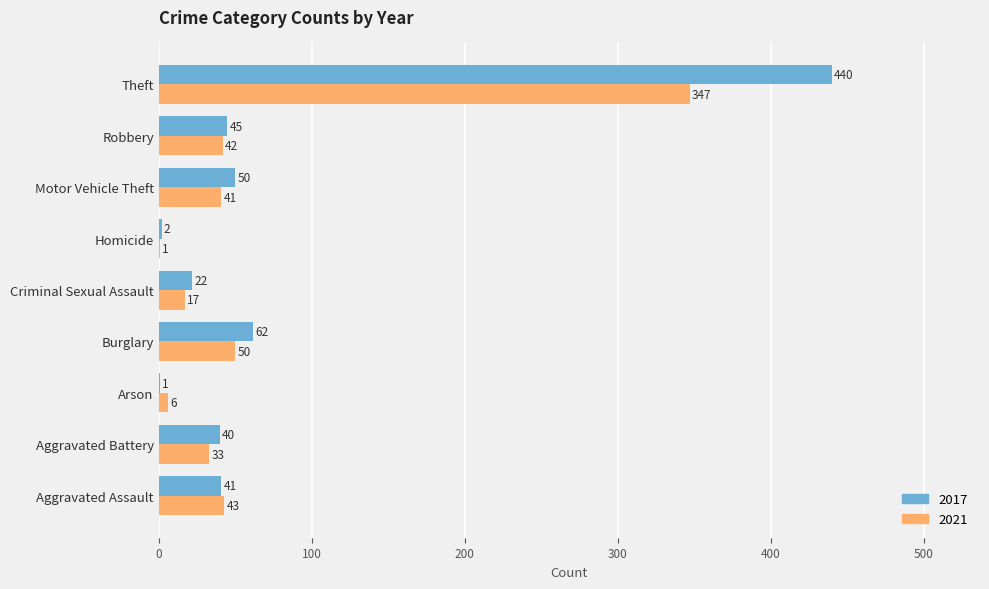

What is the spread (max minus min) of values at Burglary?

12